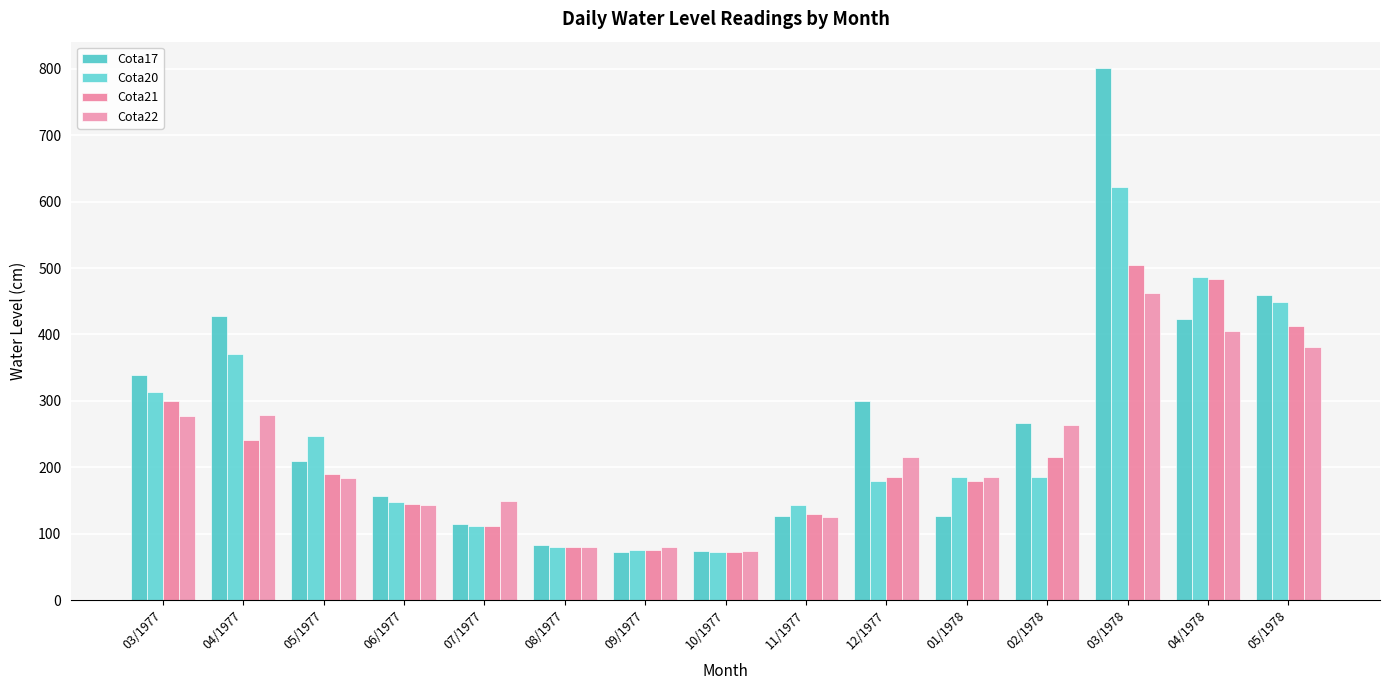

What is the average value of the Cota17 series?

265